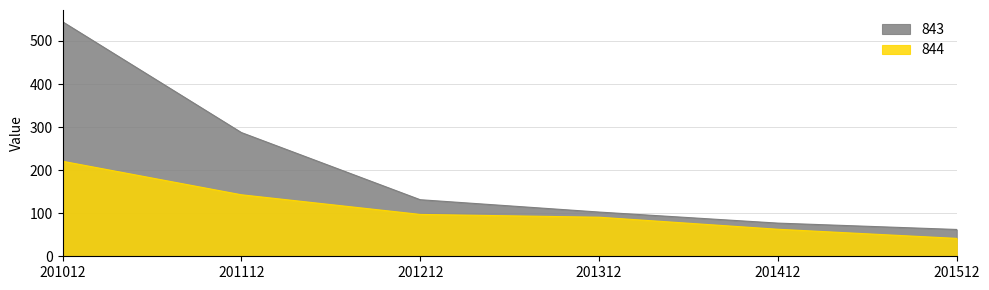

How many data points in 843 are above 131?

3